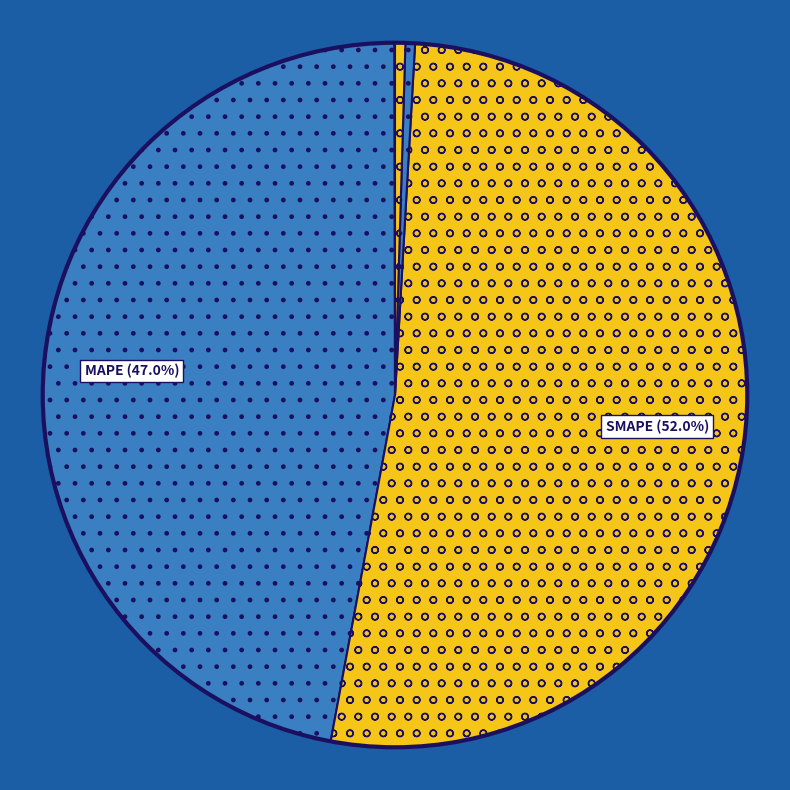

Is the sum of Training Time and SMAPE greater than half?

Yes